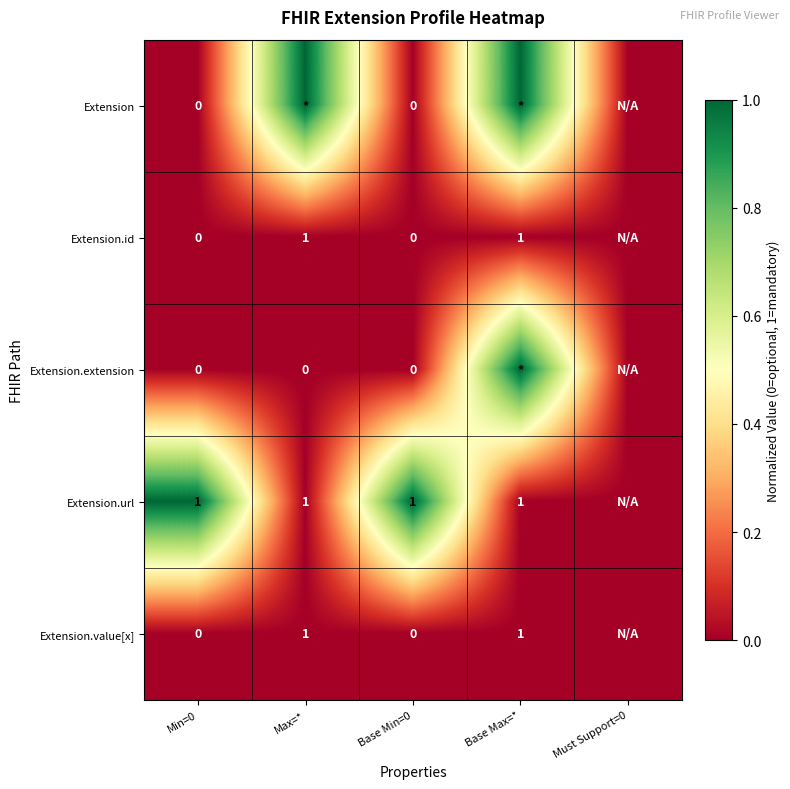

Is it true that Extension.id equals 1 at Max=*?

True